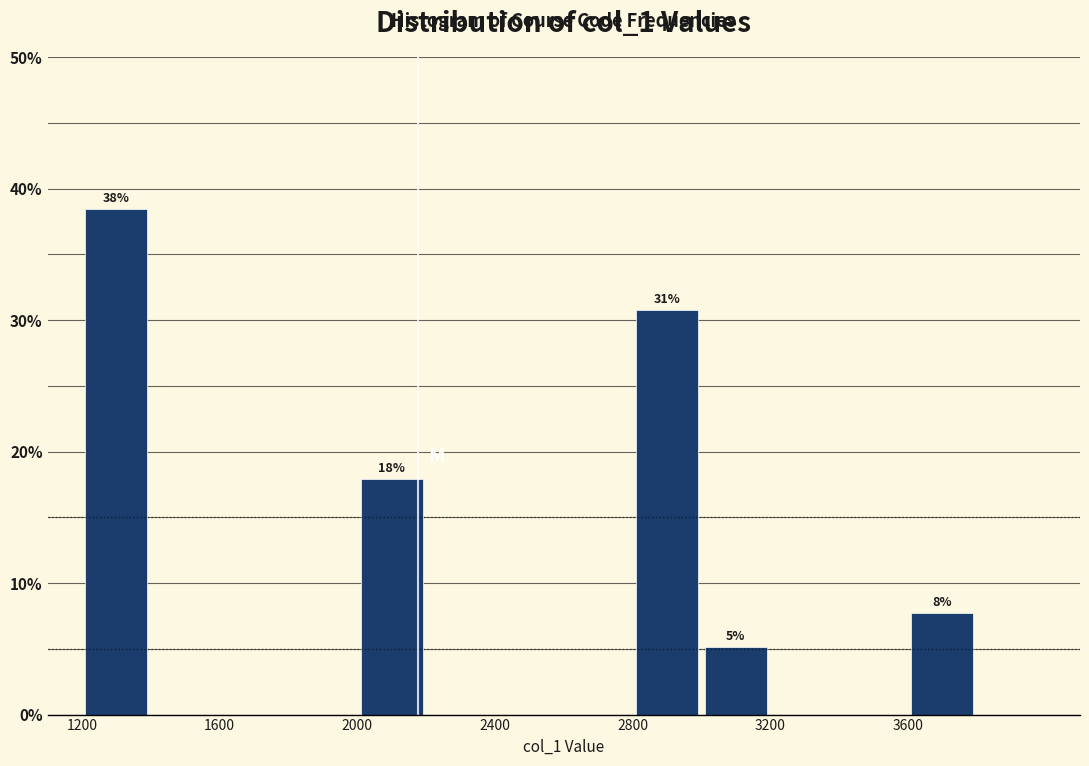

Which range on the x-axis has the tallest bar?

1200 to 1400